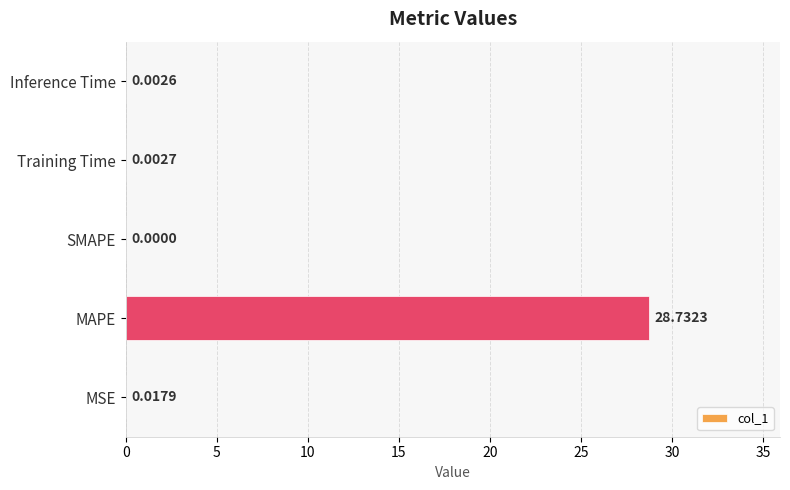

What is the maximum value shown in the chart?

28.7